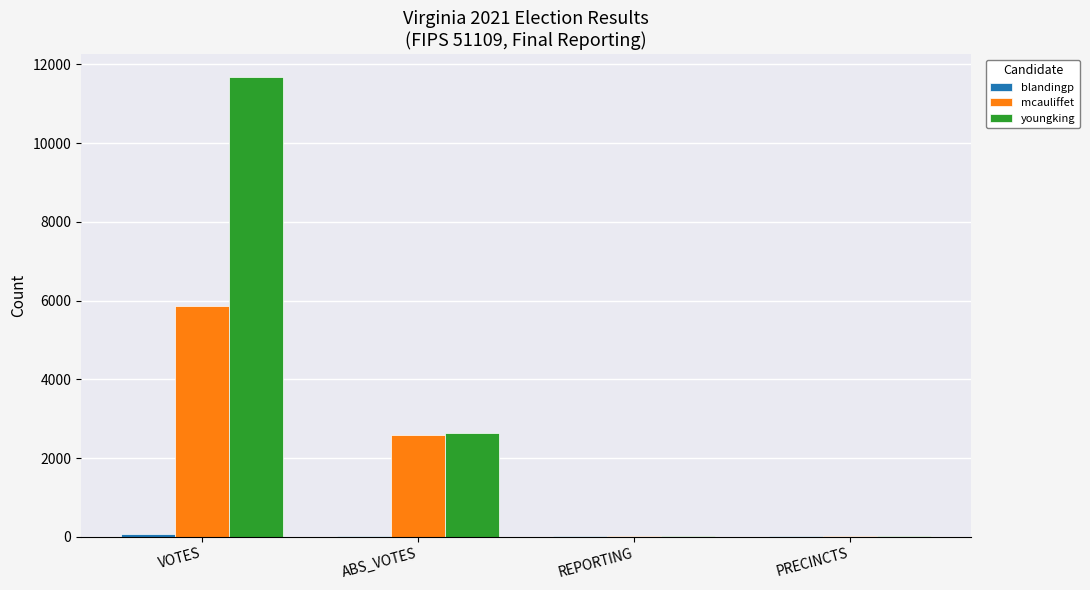

How many groups of bars are there?

4